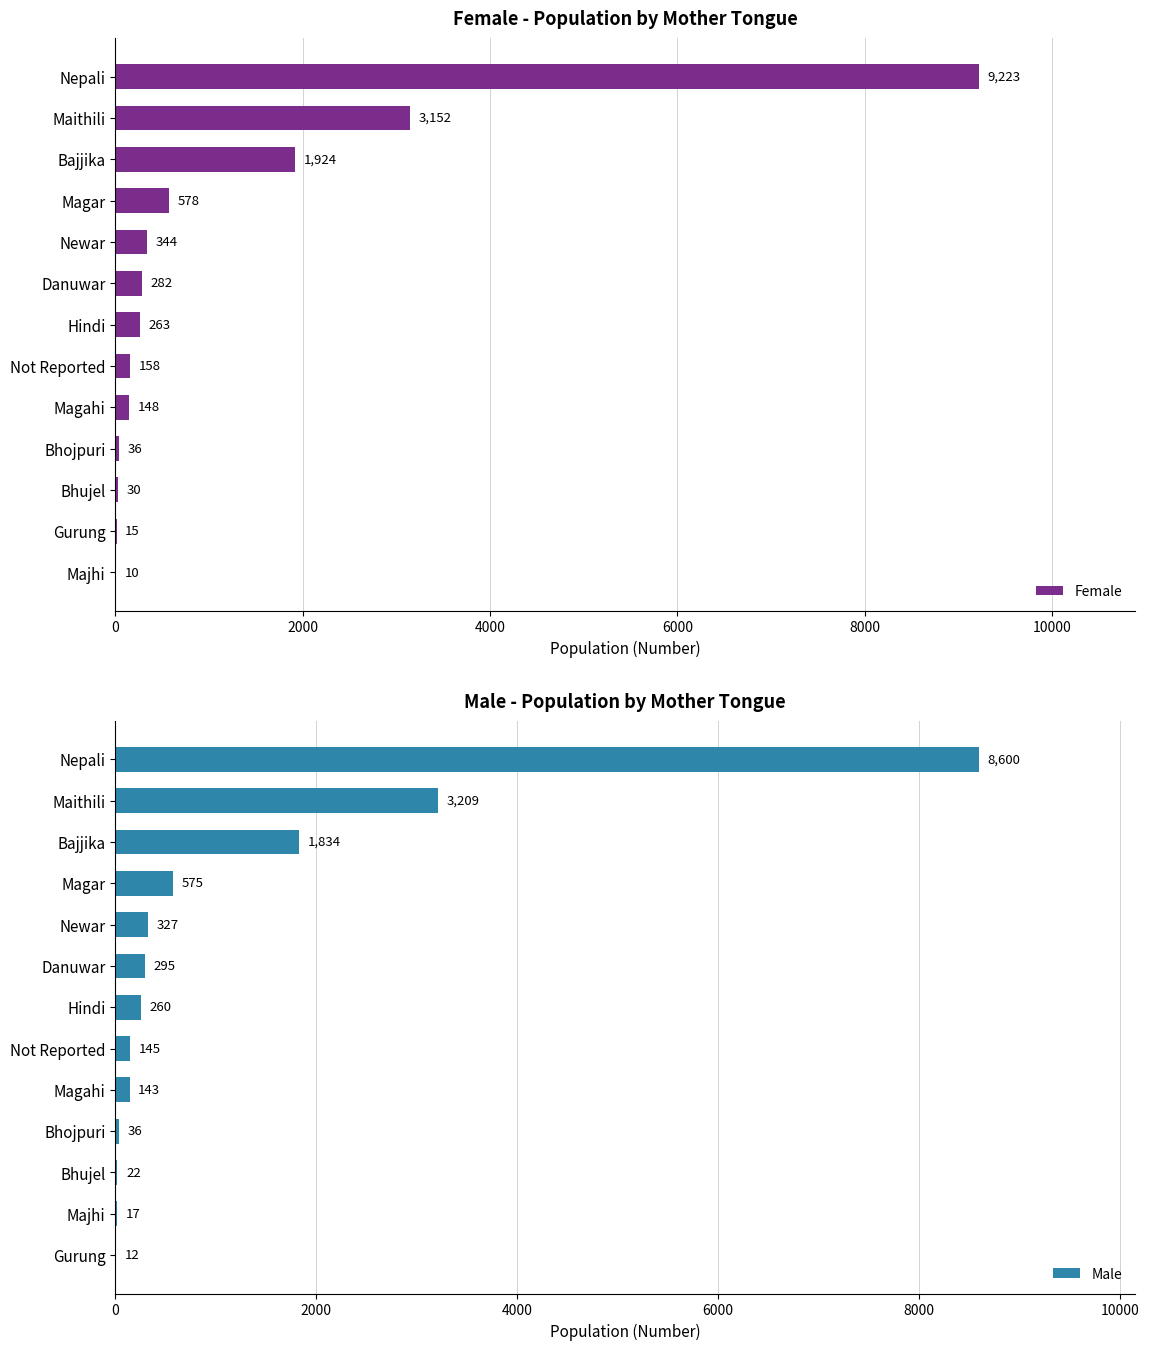

At which label is Female closest to 4616?

Maithili